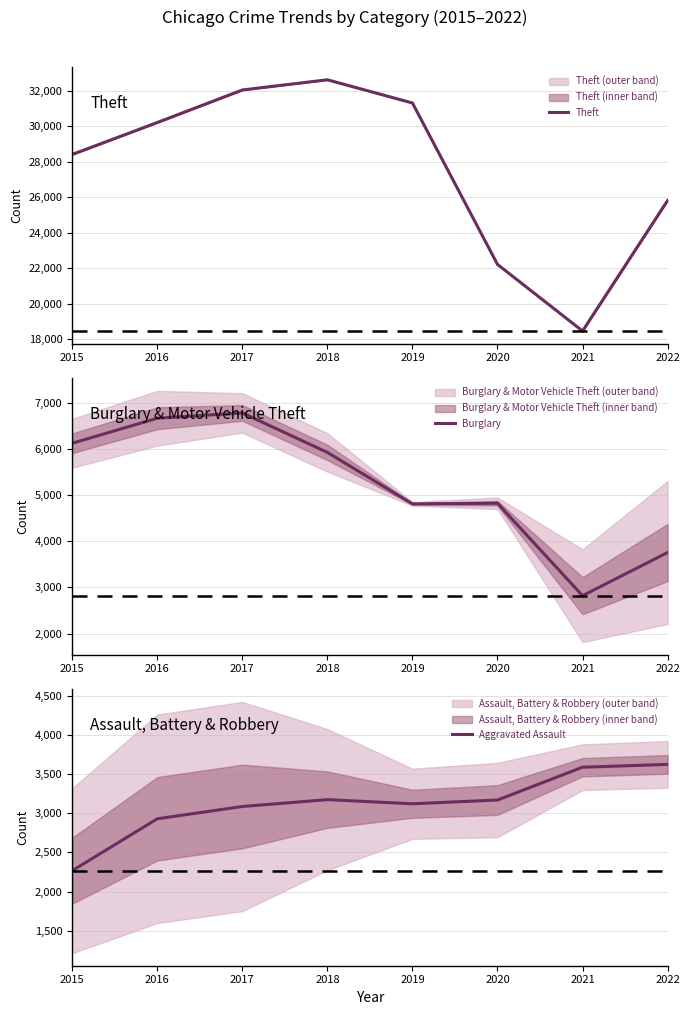

Where does the Burglary series first go above 5921?

2015